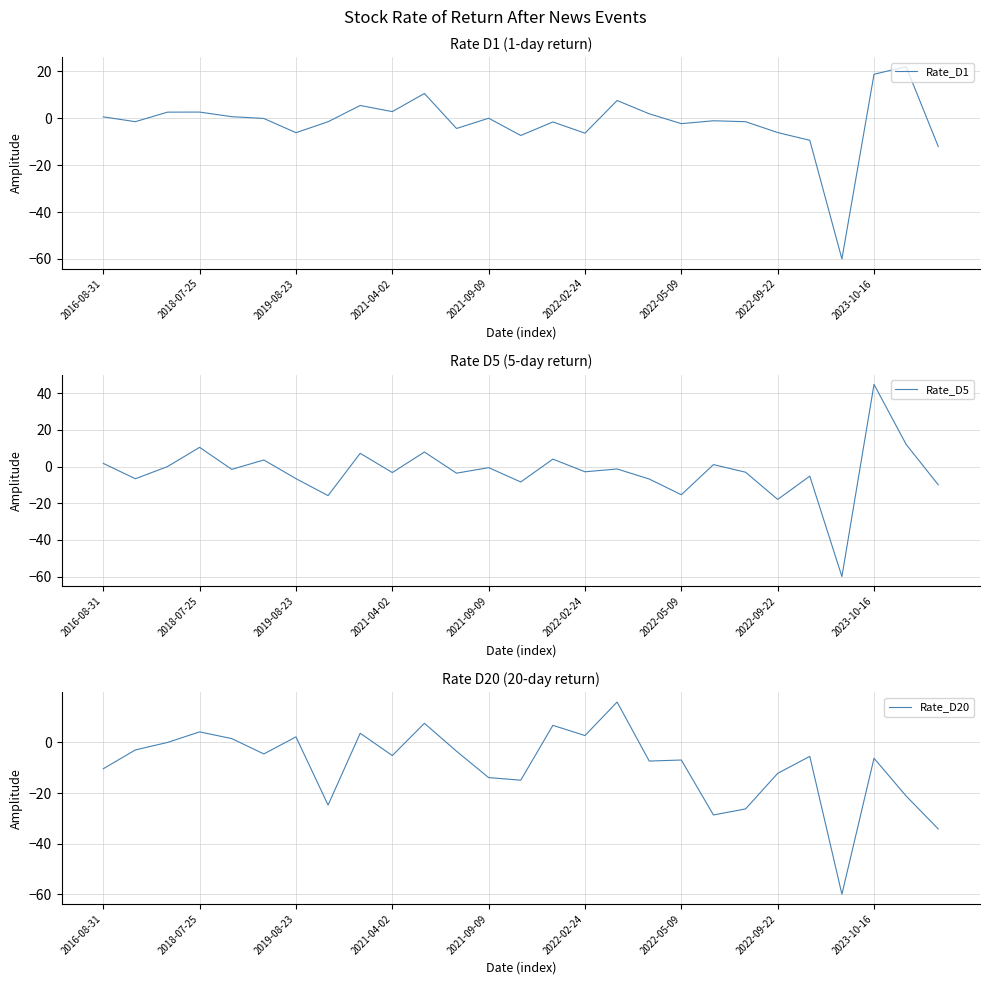

What is the lowest value of the Rate_D20 series?

-60.0